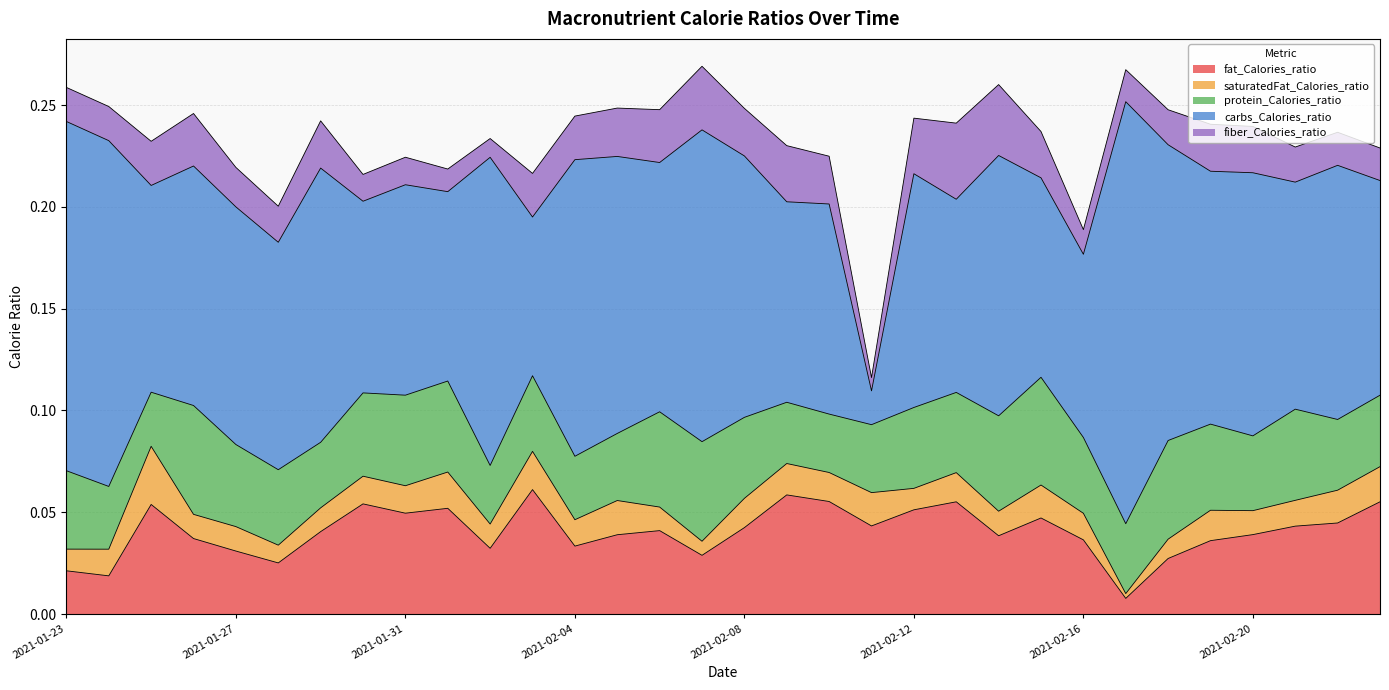

What is the maximum value shown in the chart?

0.2